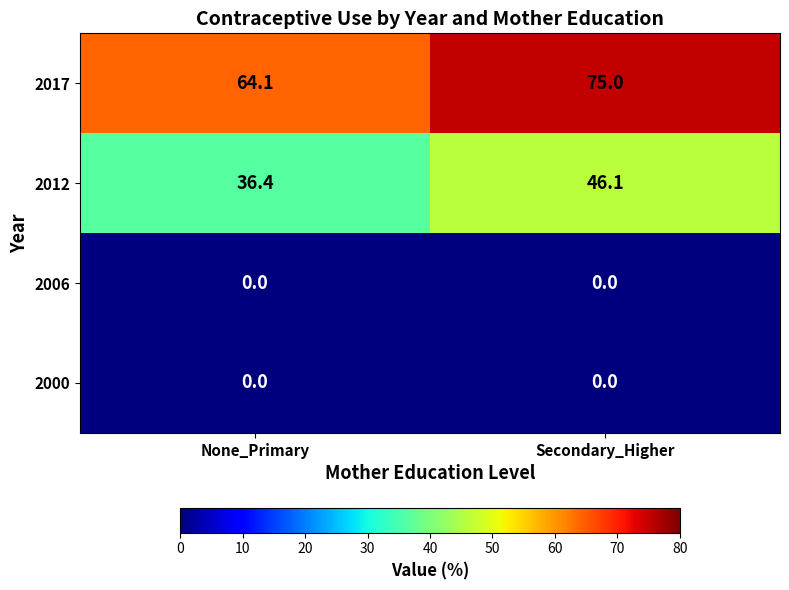

Which series has the largest total across all categories?

2017